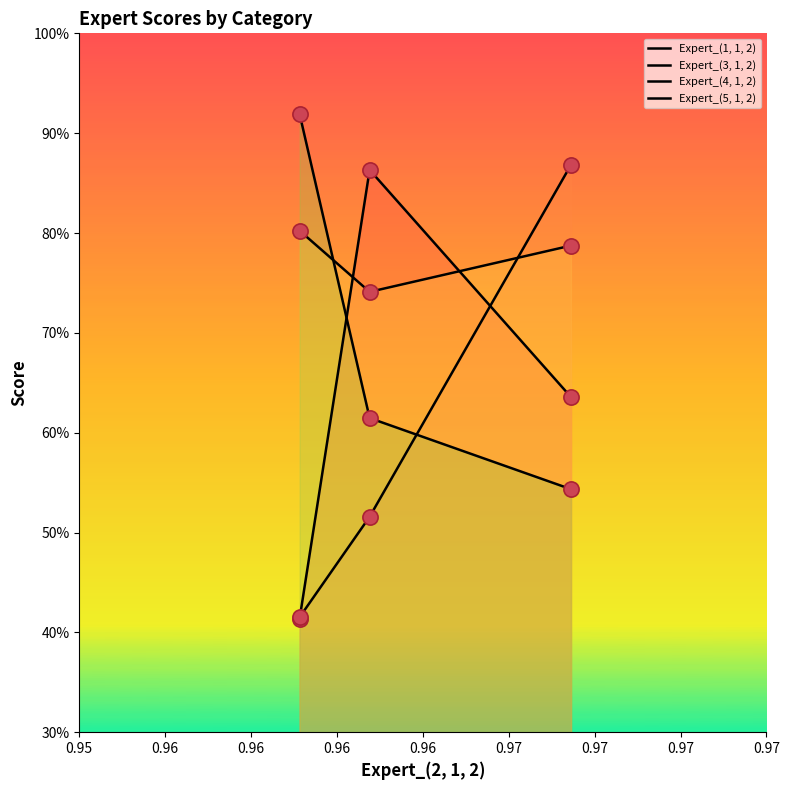

At how many categories does at least one series exceed 0?

3